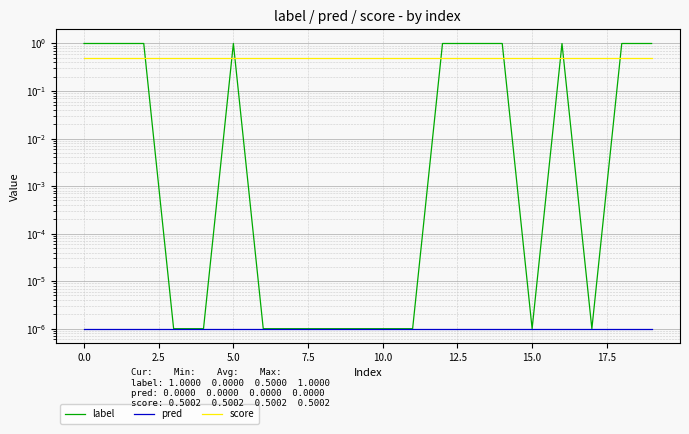

The value of score at 2.5 is 0.2. True or false?

False